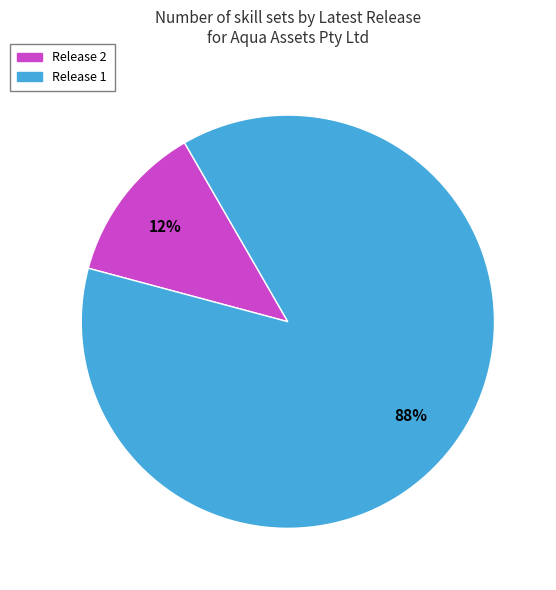

Does any single category account for the majority?

Yes